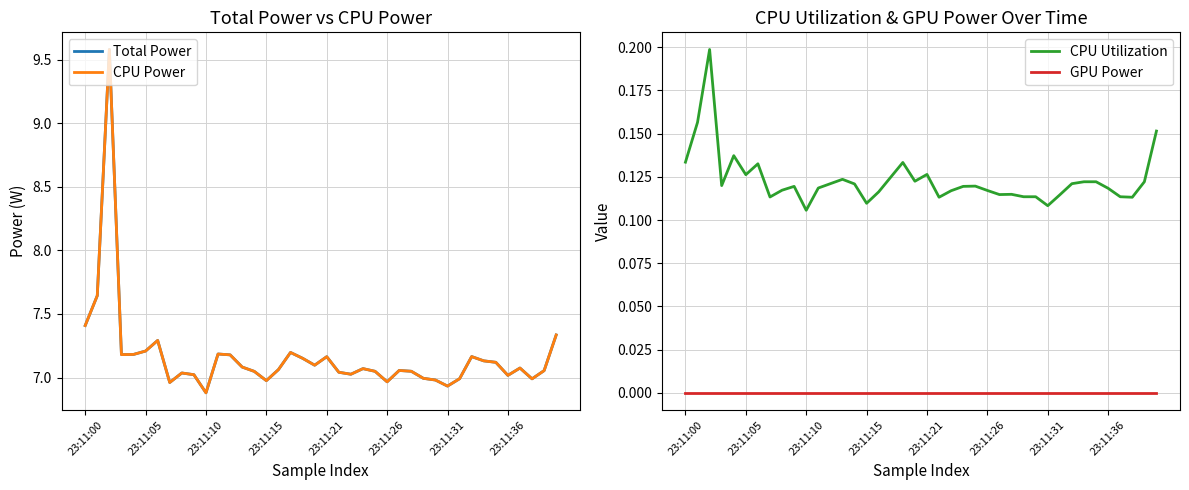

True or false: GPU Power and CPU Utilization intersect in this chart.

False